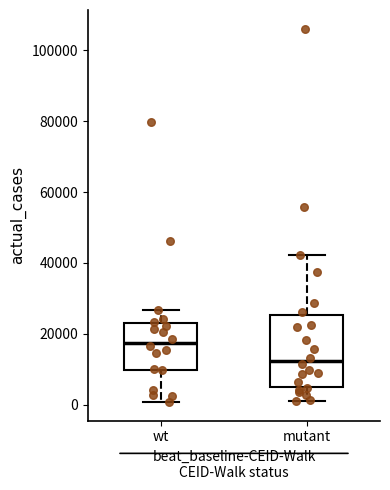

Reading left to right, transcribe this box plot: for each box, give where its median line is, the range the box spans, and where its two whiskers end, as read against the y-axis. The values are not printed on the chart, so give them approximately, as read against the axis.

wt: median 18000, box 10000 to 24000, whiskers 0 to 26000
mutant: median 12000, box 6000 to 26000, whiskers 0 to 42000